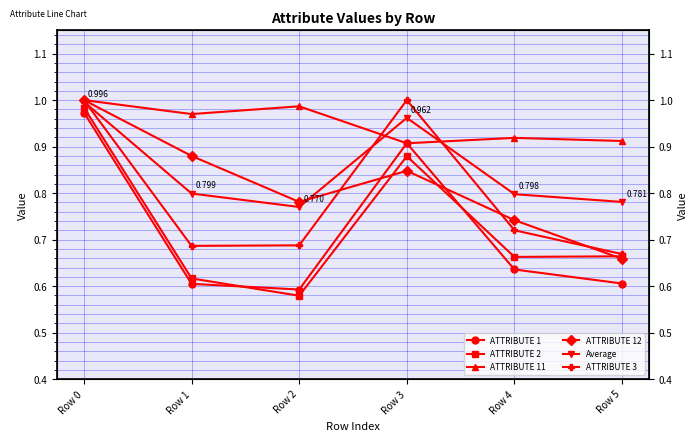

Where is the first local minimum for ATTRIBUTE 2?

Row 2